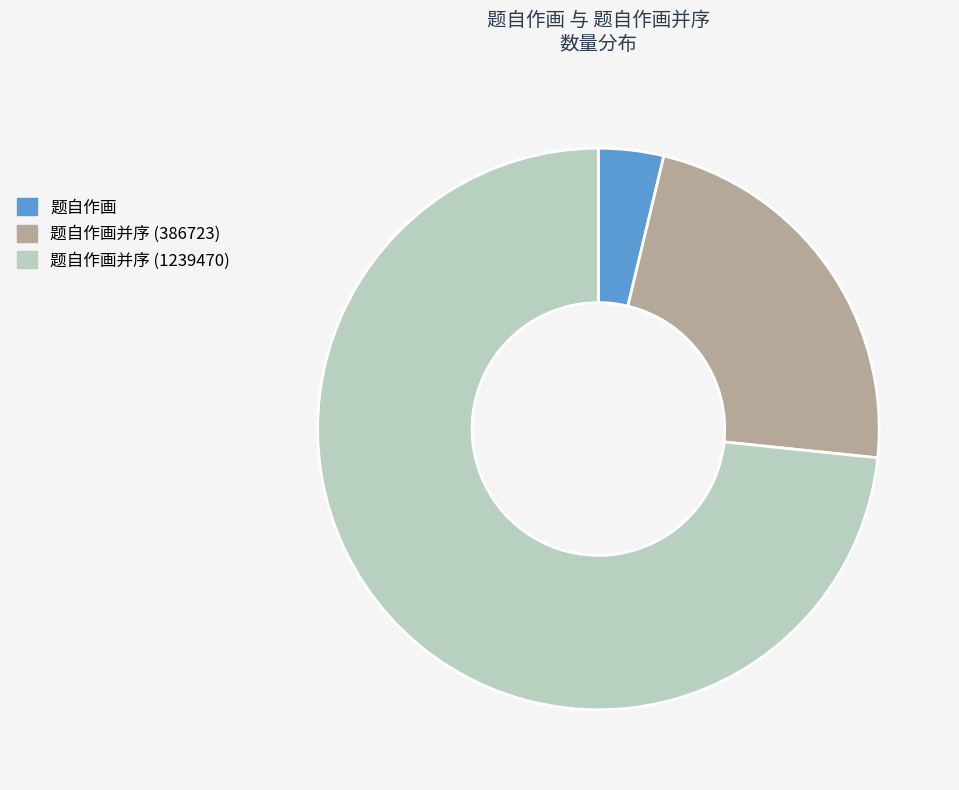

Between 题自作画 and 题自作画并序 (386723), which is larger?

题自作画并序 (386723)